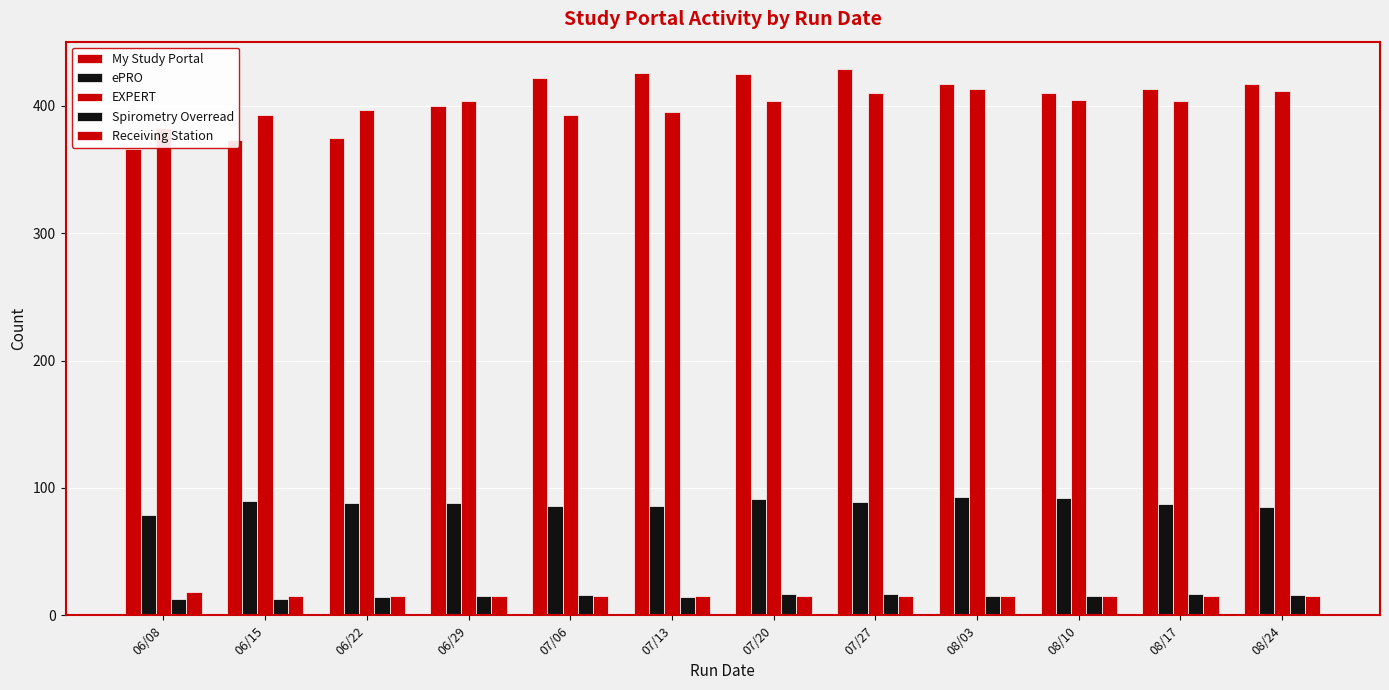

What is the label of the 7th bar from the left?

07/20